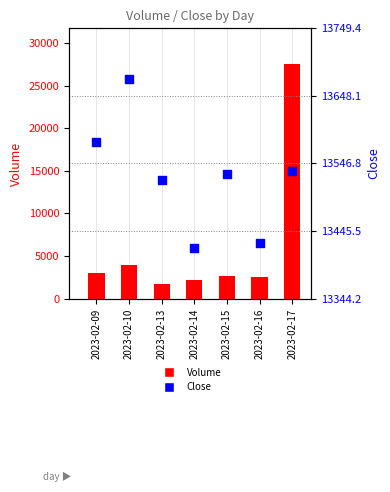

Which series reaches the maximum Y coordinate?

Volume